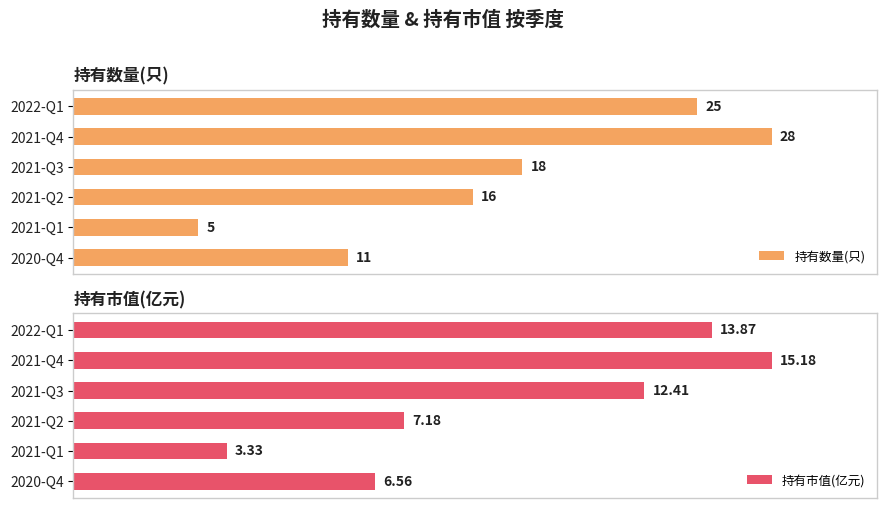

At which label does 持有市值(亿元) reach its minimum?

2021-Q1